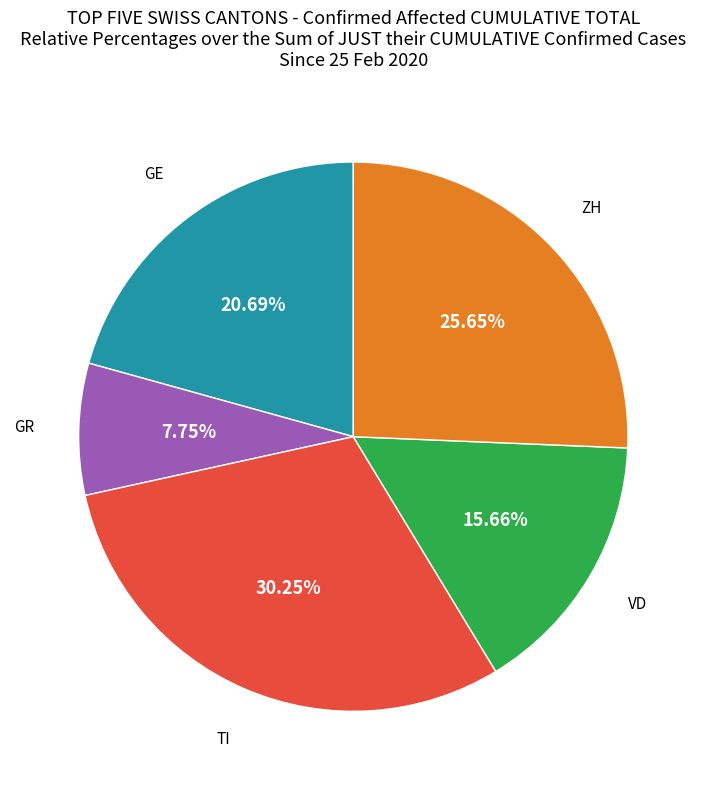

Is there any slice that represents more than half of the pie?

No